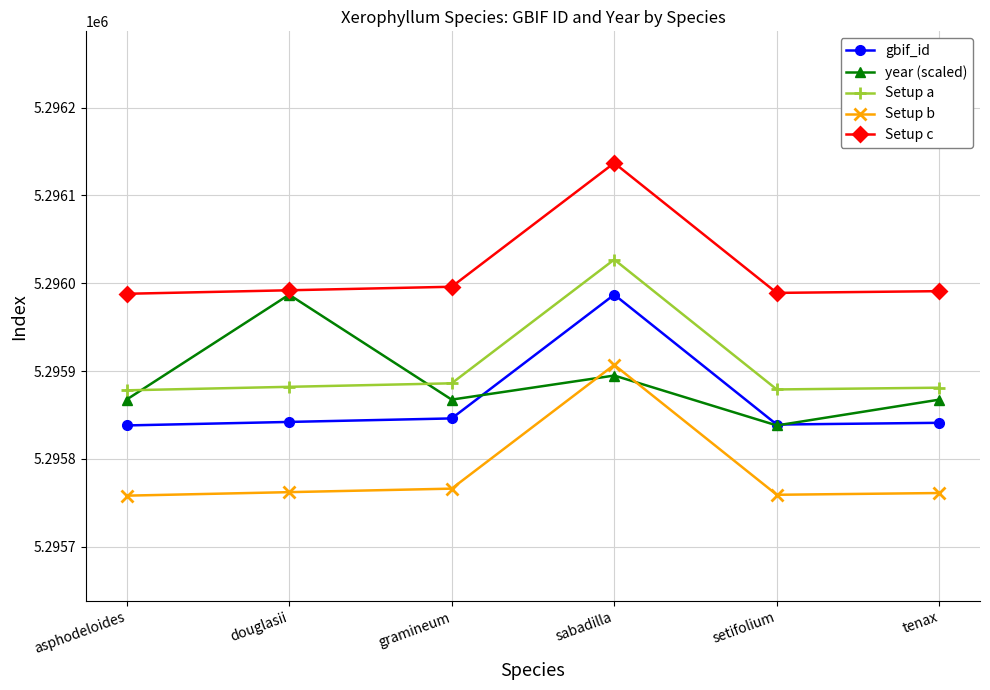

What is the sum of the Setup c values at setifolium and gramineum?

10591985.0